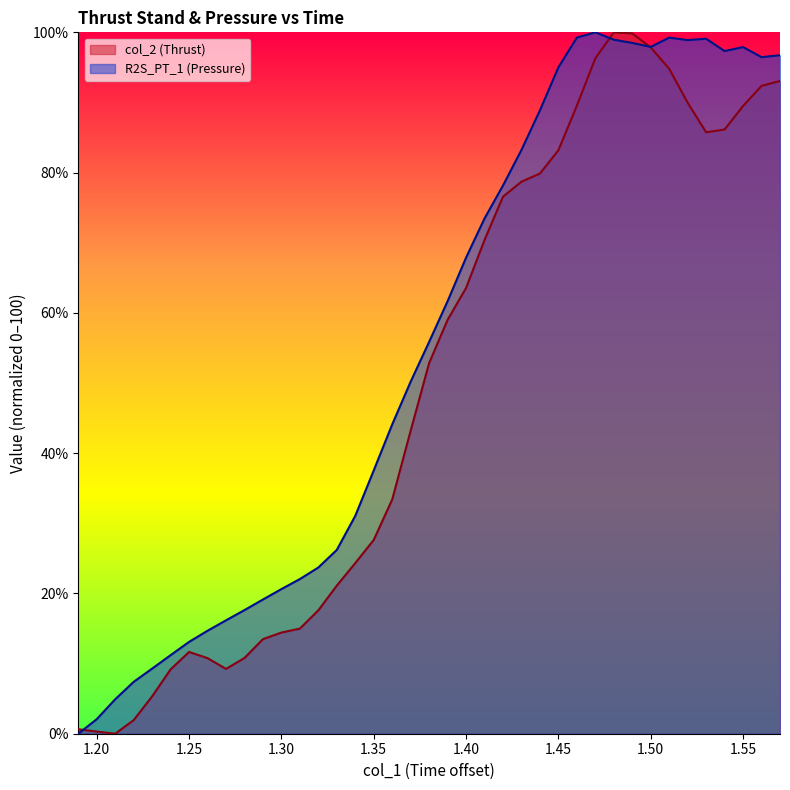

How many lines are shown in the chart?

2